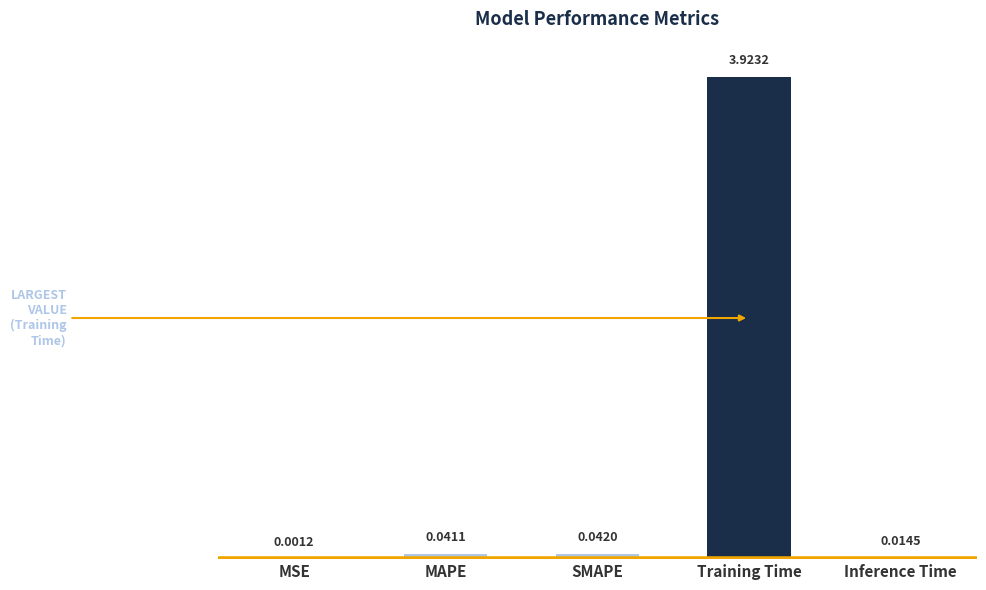

Which label corresponds to the largest value in the chart?

Training Time